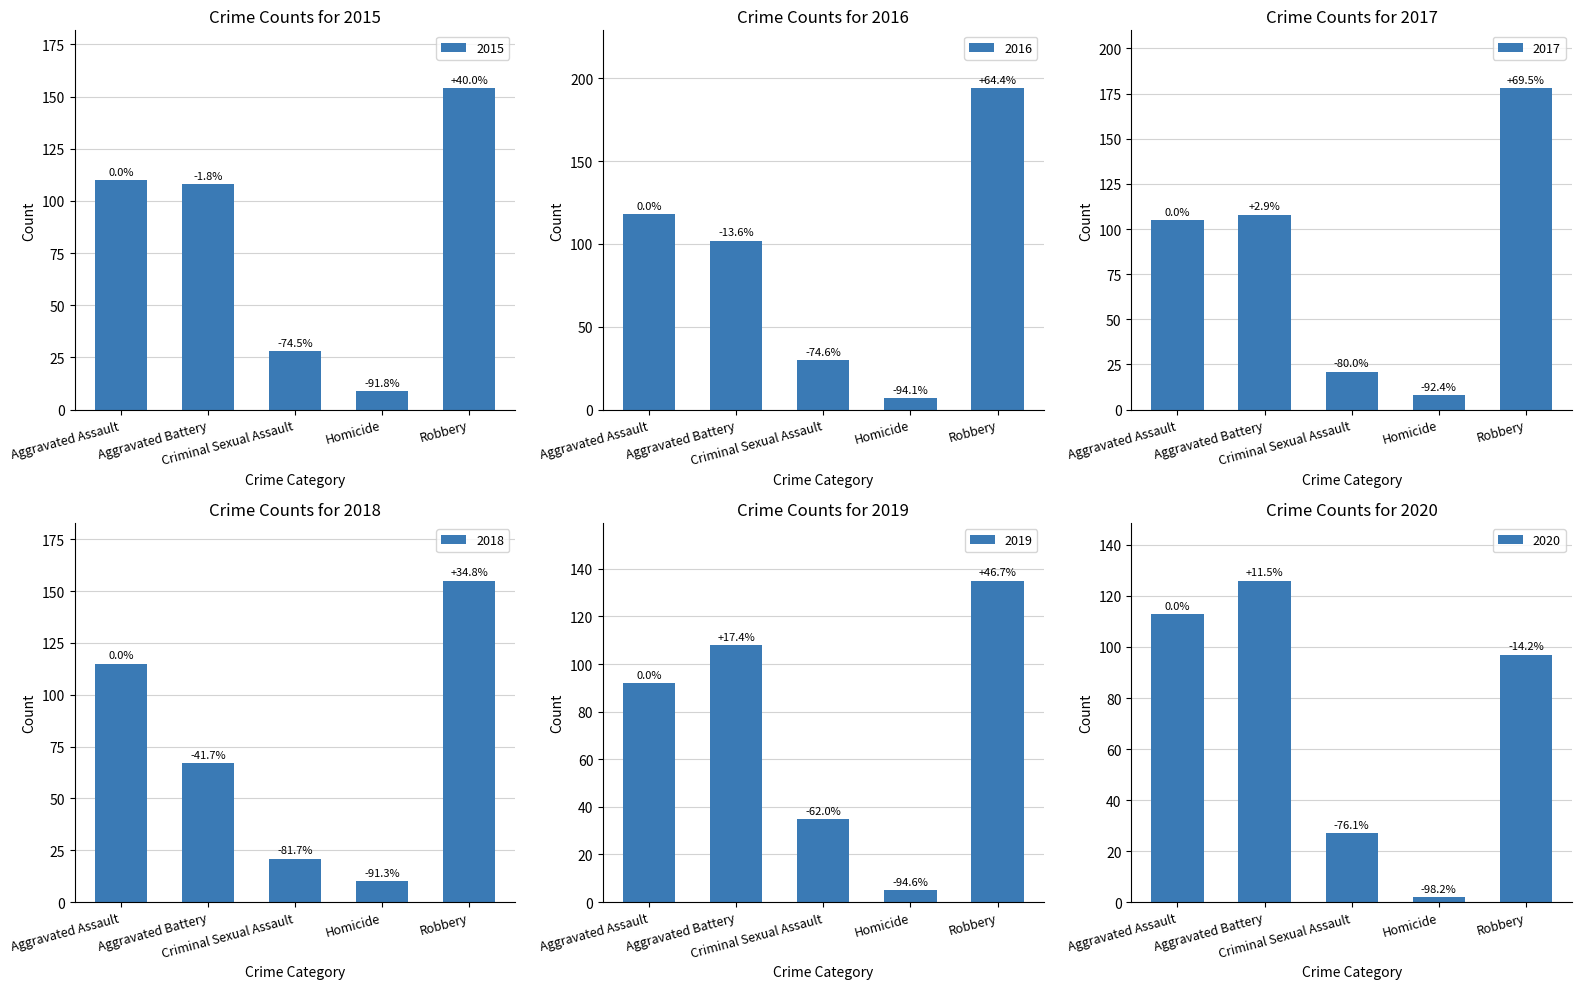

Is it true that 2018 equals 67 at Aggravated Battery?

True